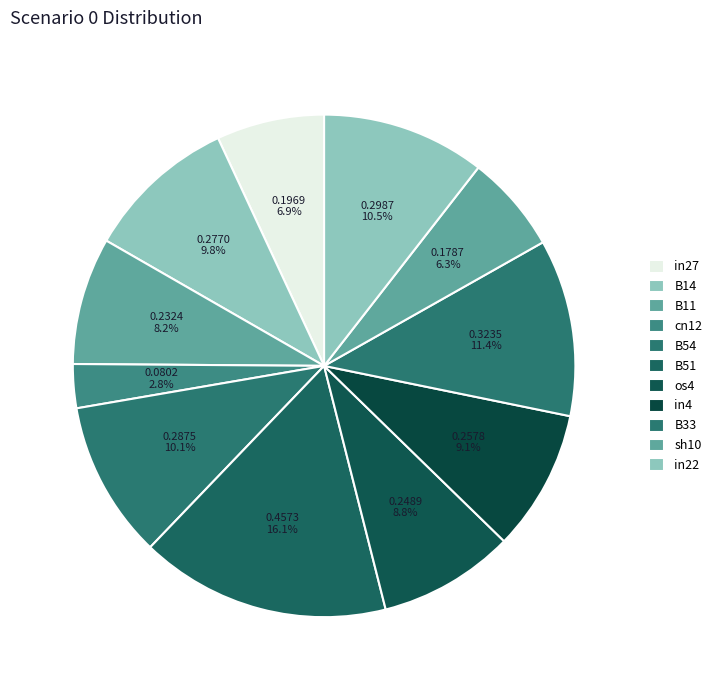

Rank the categories by value from lowest to highest.

cn12, sh10, in27, B11, os4, in4, B14, B54, in22, B33, B51